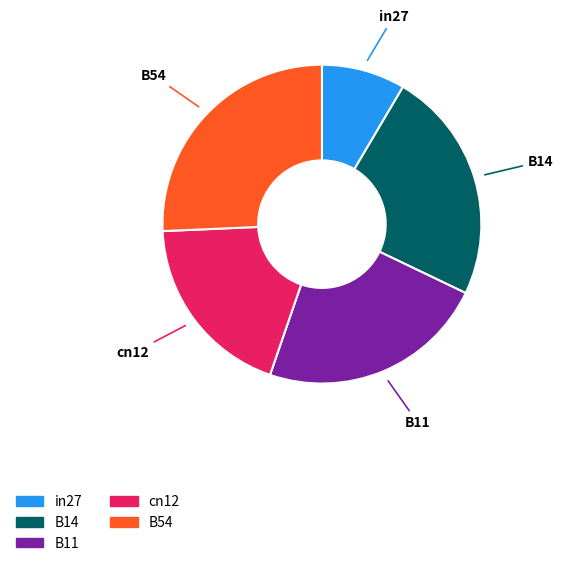

Which slice is the smallest?

in27